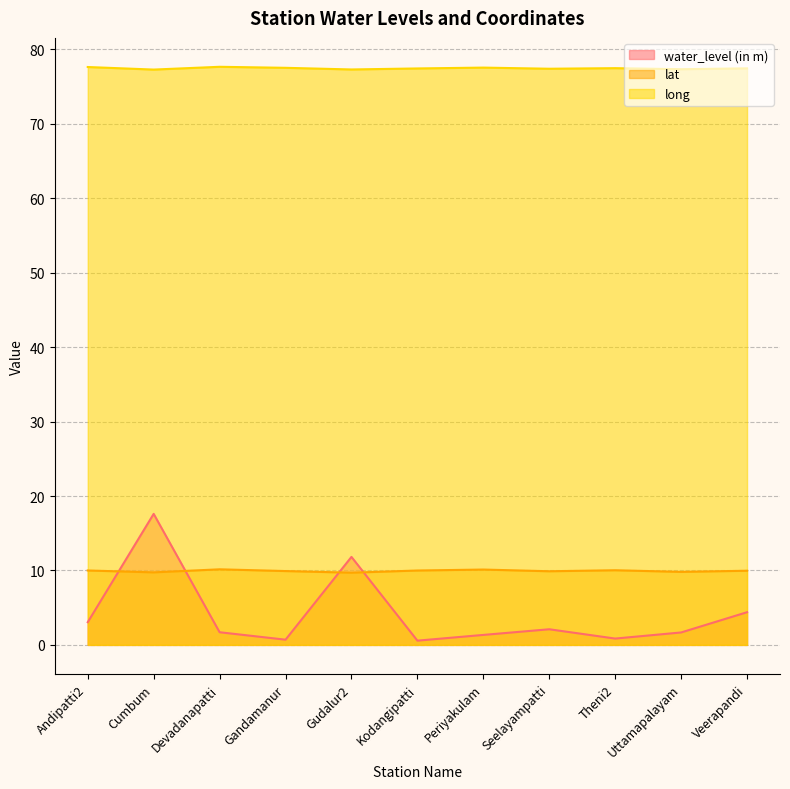

How many interior local peaks does the lat series have?

3